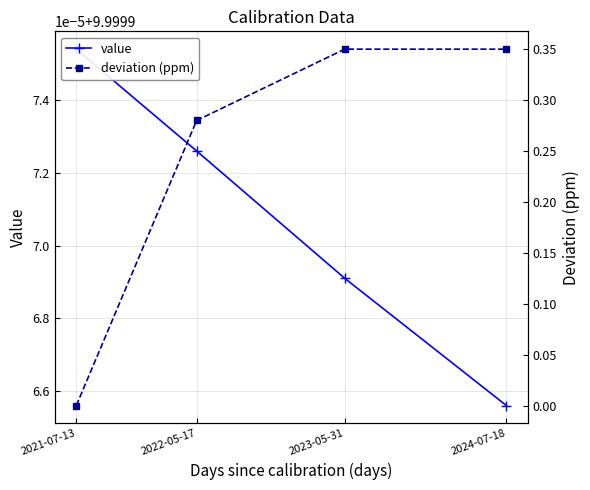

Rank the series at 2021-07-13 from lowest to highest value.

deviation (ppm), value